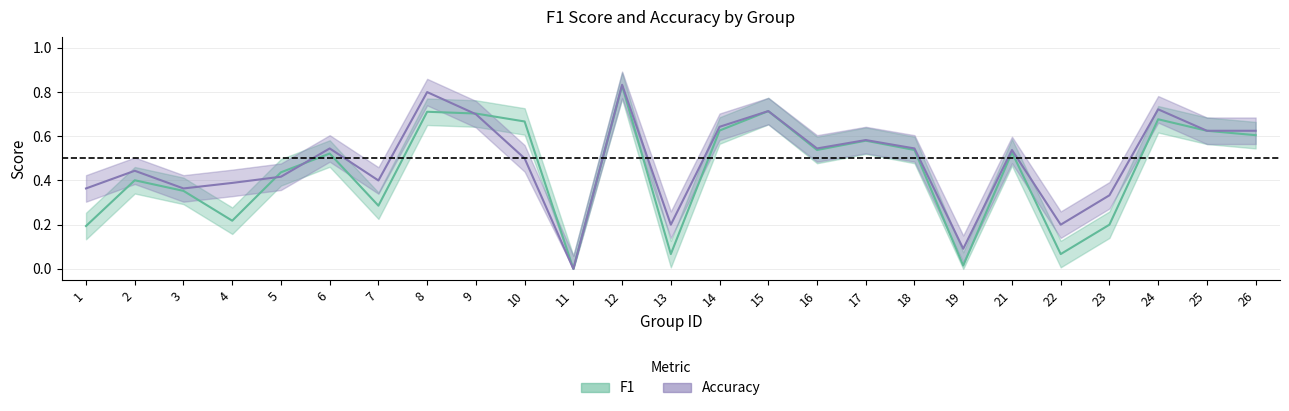

List the labels in order of f1 value, largest first.

12, 15, 8, 9, 24, 10, 14, 25, 26, 17, 16, 18, 21, 6, 5, 2, 3, 7, 4, 23, 1, 13, 22, 19, 11